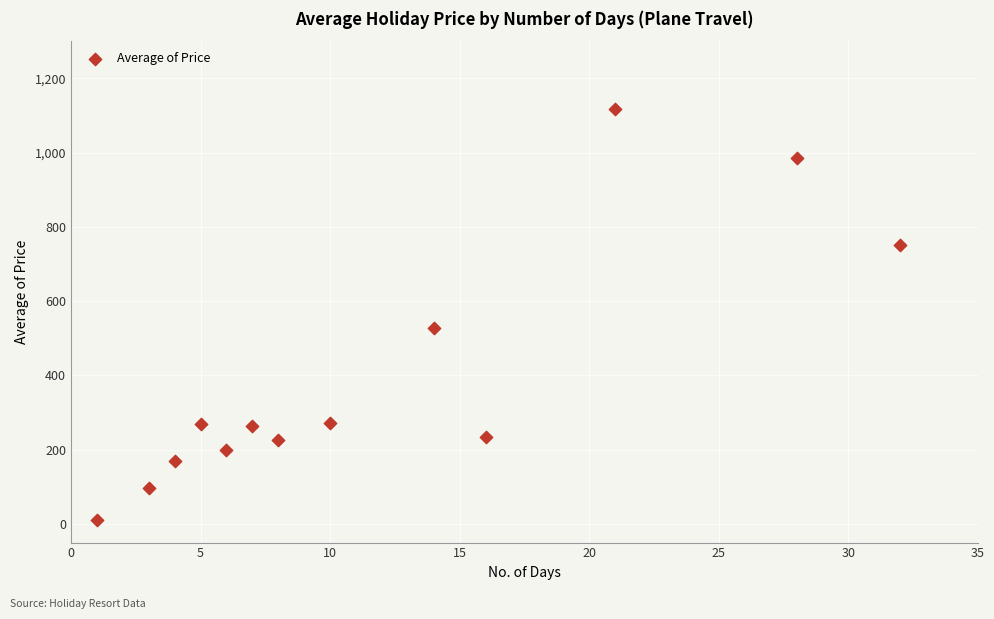

What Y value in the scatter plot is closest to 564?

527.8